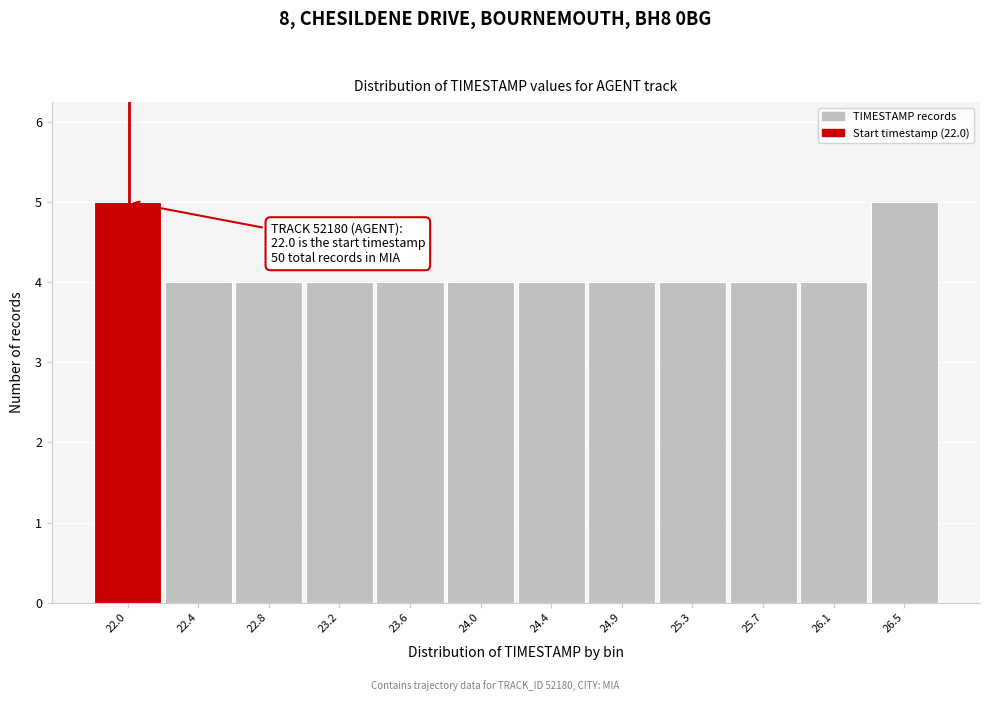

Reading left to right, transcribe all the data shown in this chart.

5	4	4	4	4	4	4	4	4	4	4	5